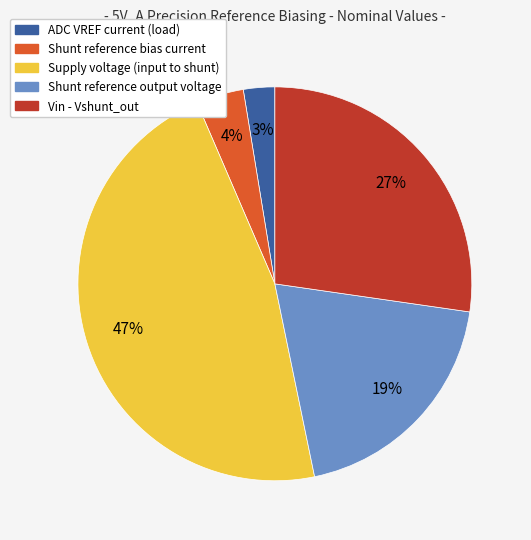

Does any single category account for the majority?

No